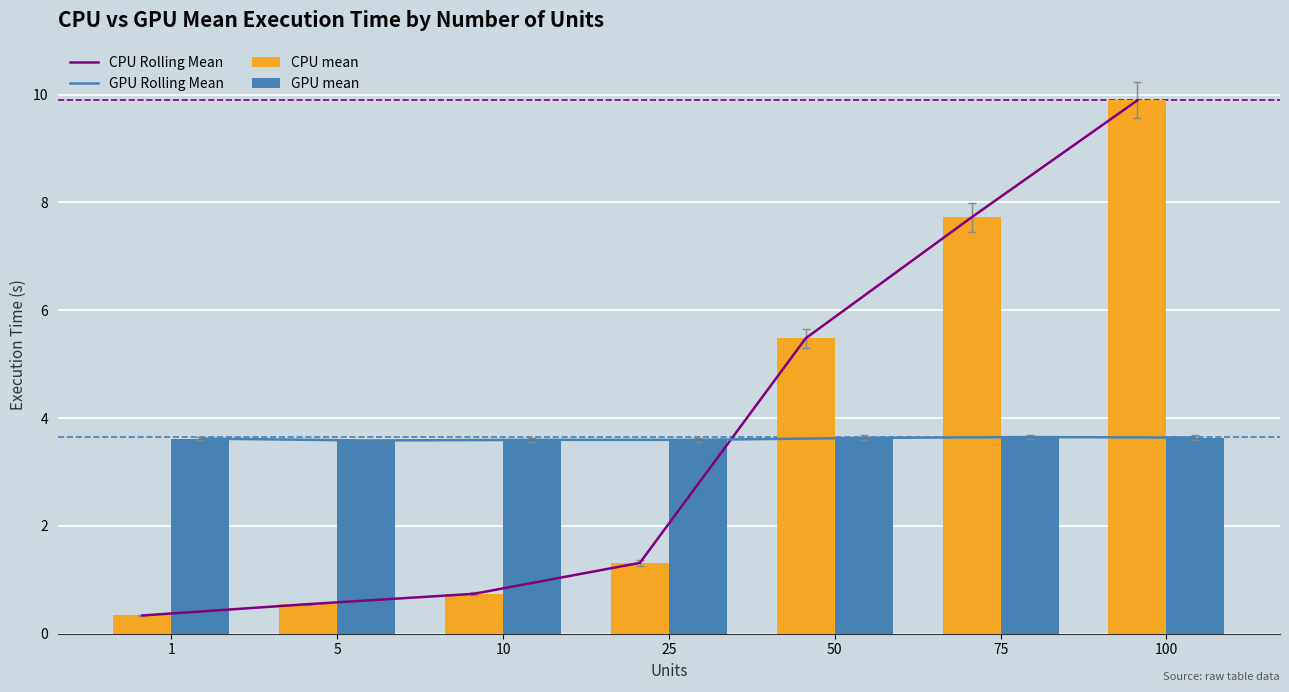

True or false: GPU mean has a value of 3.6 at 5.

True